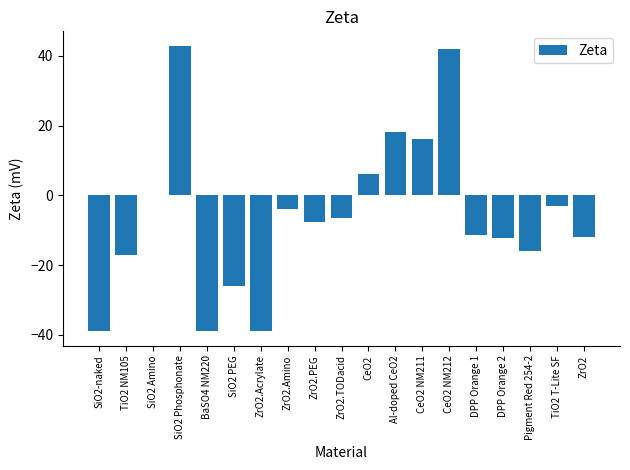

What is the maximum value shown in the chart?

42.9